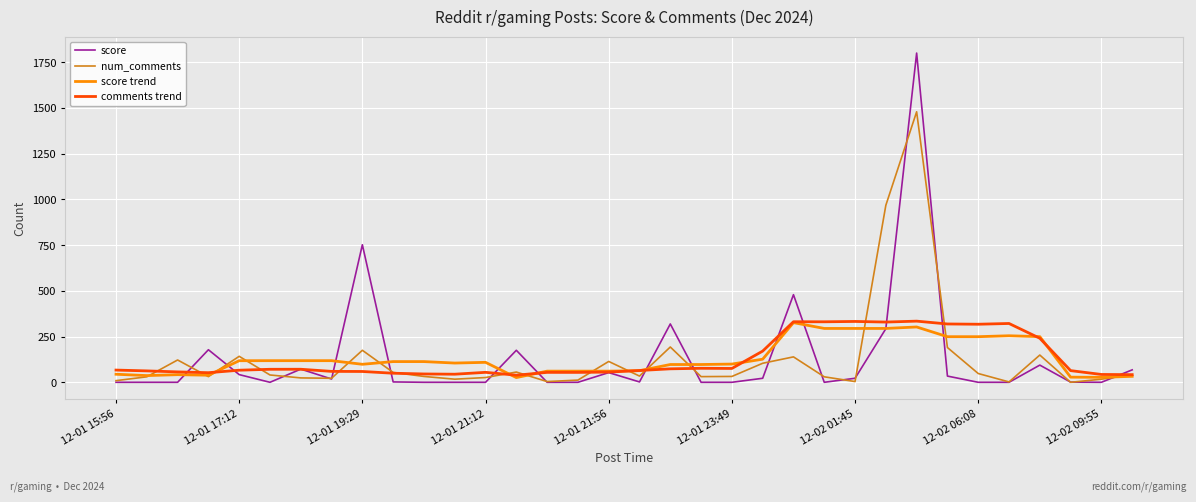

Which series has the widest spread of values?

score